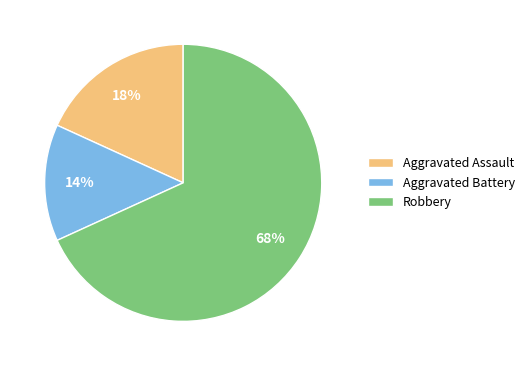

Is the sum of Robbery and Aggravated Battery greater than half?

Yes